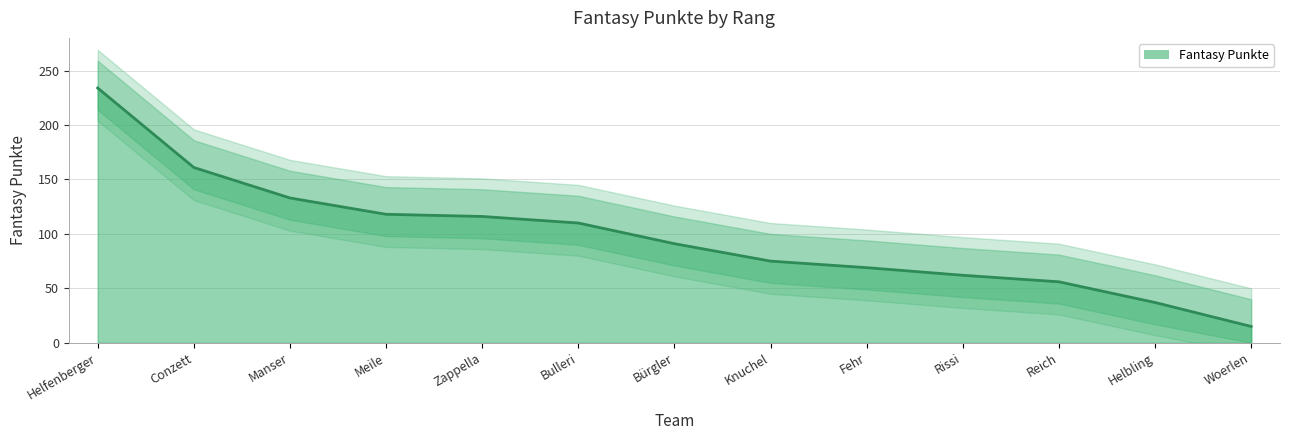

Rank the categories by value from highest to lowest.

Helfenberger, Conzett, Manser, Meile, Zappella, Bulleri, Bürgler, Knuchel, Fehr, Rissi, Reich, Helbling, Woerlen